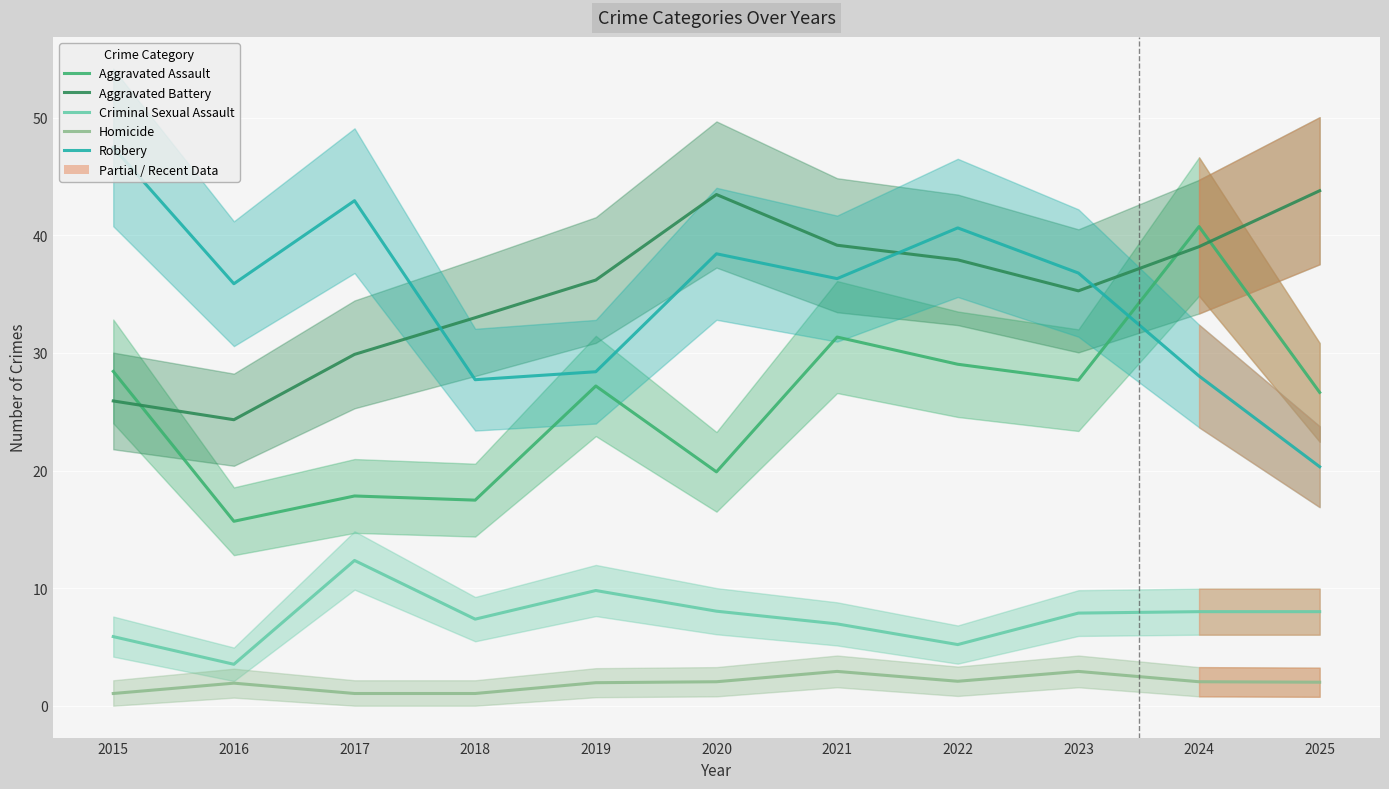

True or false: Aggravated Battery and Criminal Sexual Assault intersect in this chart.

False